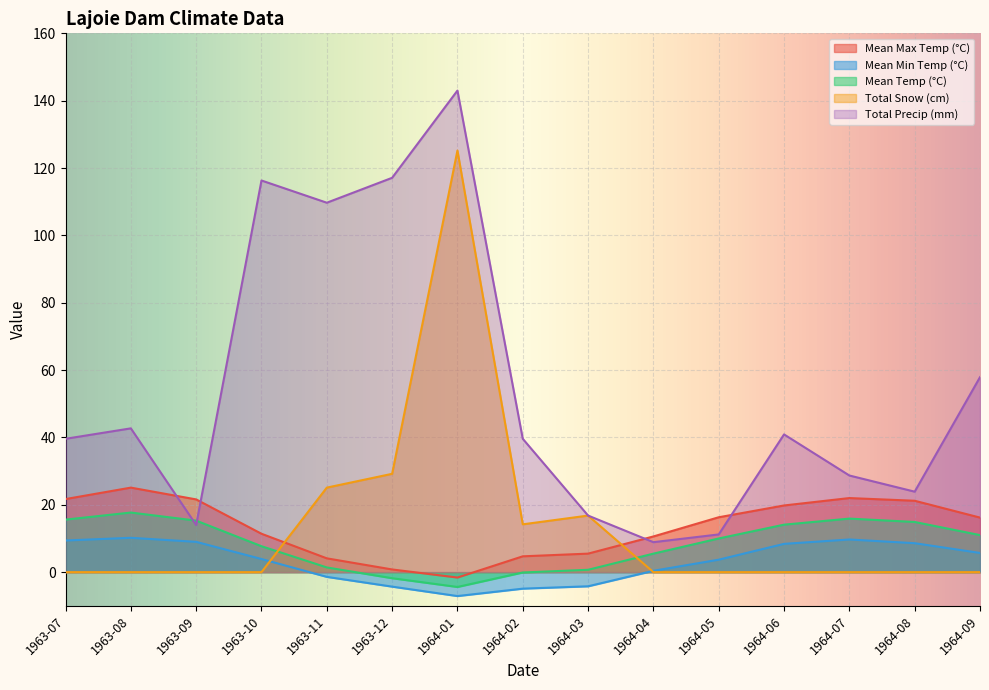

True or false: Mean Max Temp (°C) and Mean Min Temp (°C) intersect in this chart.

False